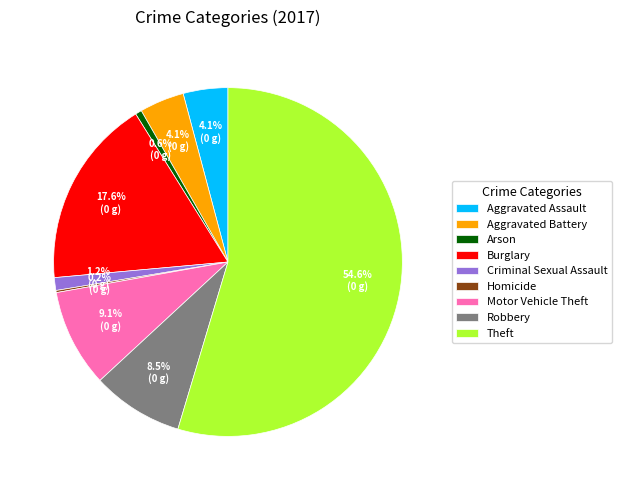

To the nearest percent, what is the difference between the largest and smallest slice percentages?

54%